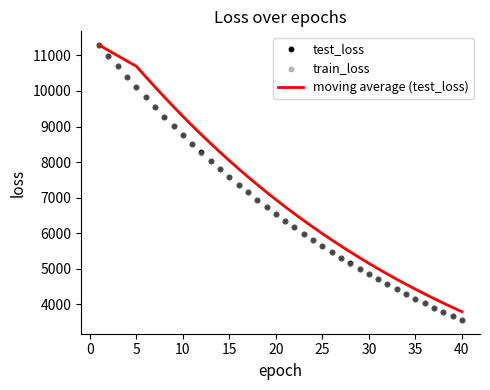

Which series contains the lowest Y value?

train_loss